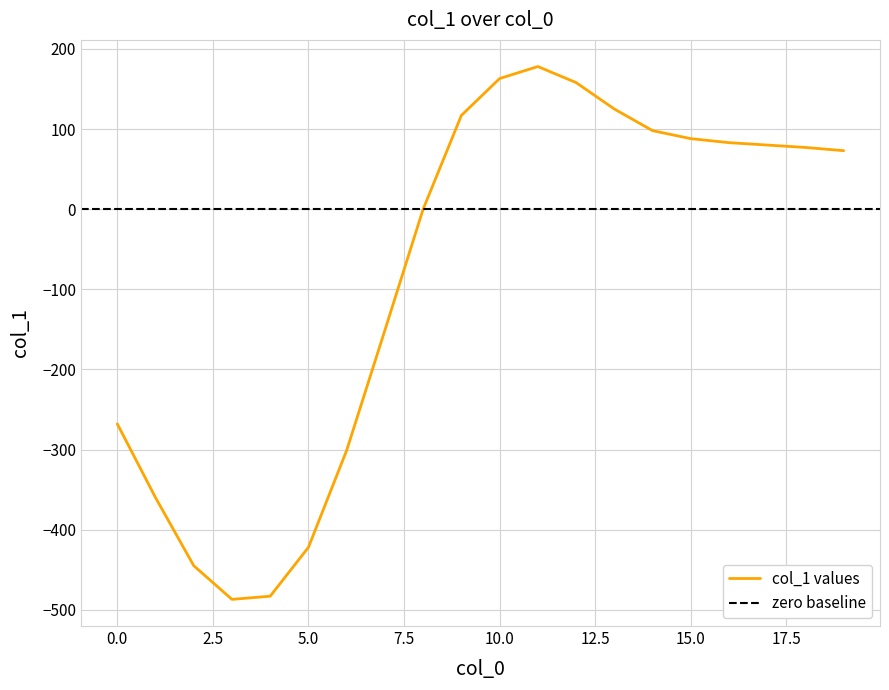

What is the sum of all values?

-1677